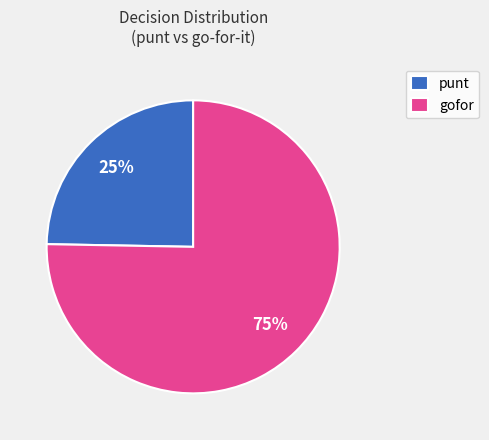

Count the number of slices in the pie.

2